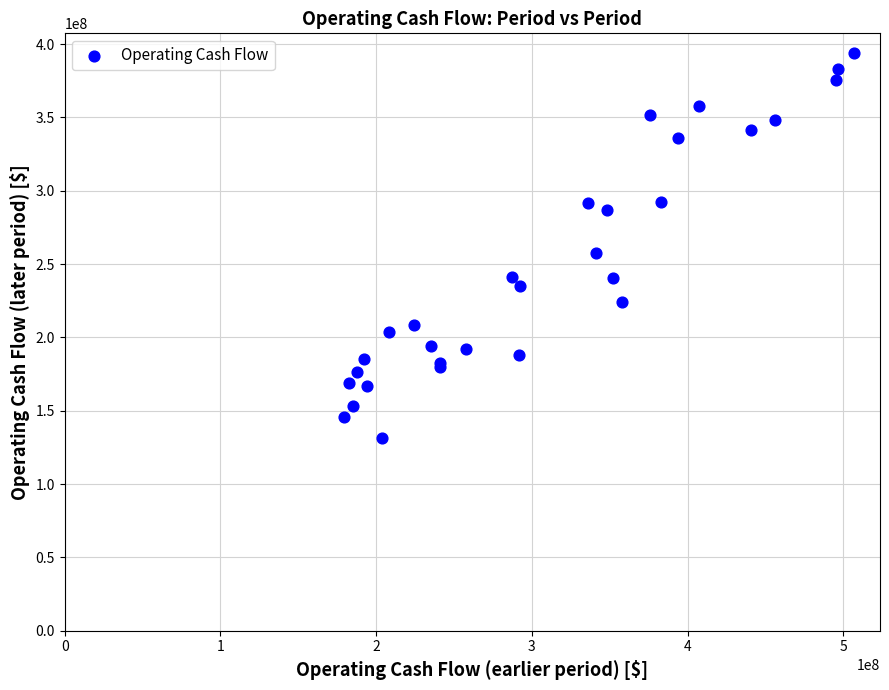

What Y value in the scatter plot is closest to 262668000?

257645000